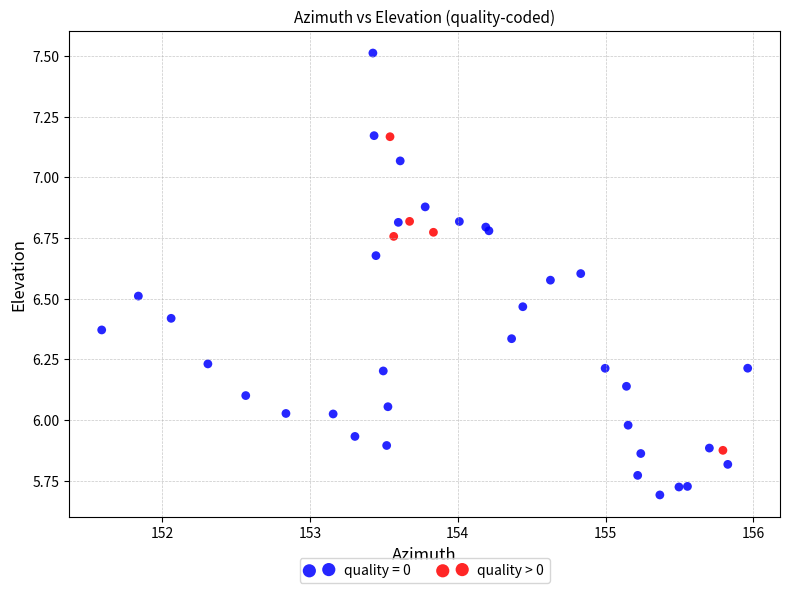

Which series has the largest Y range (max minus min)?

quality = 0